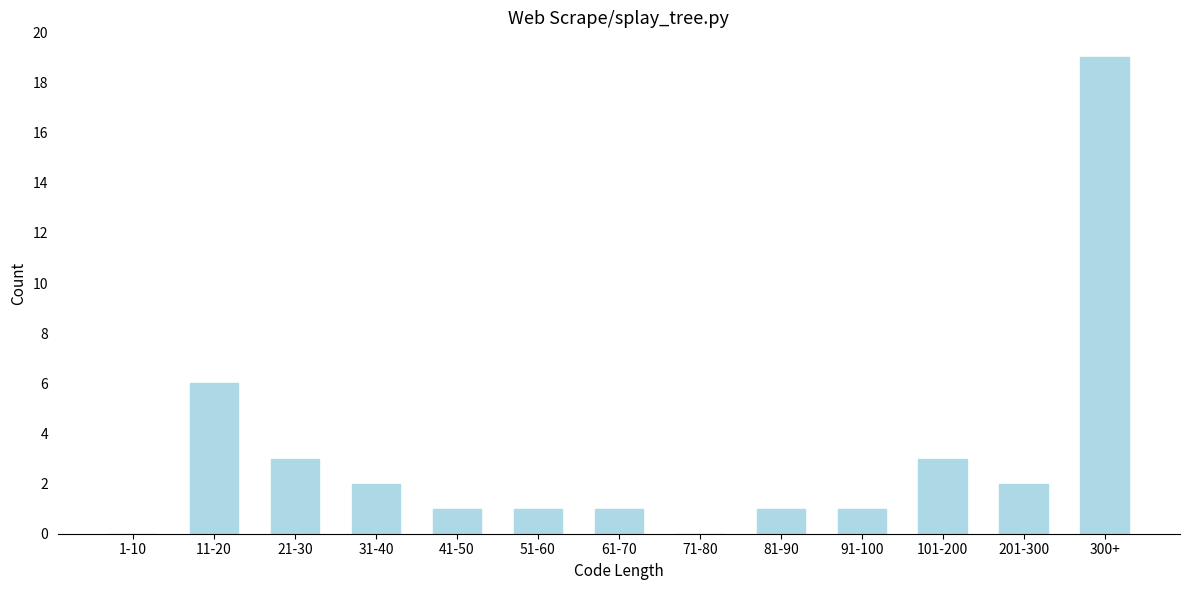

Reading left to right, list all the values displayed in this chart.

1-10=0	11-20=6	21-30=3	31-40=2	41-50=1	51-60=1	61-70=1	71-80=0	81-90=1	91-100=1	101-200=3	201-300=2	300+=19